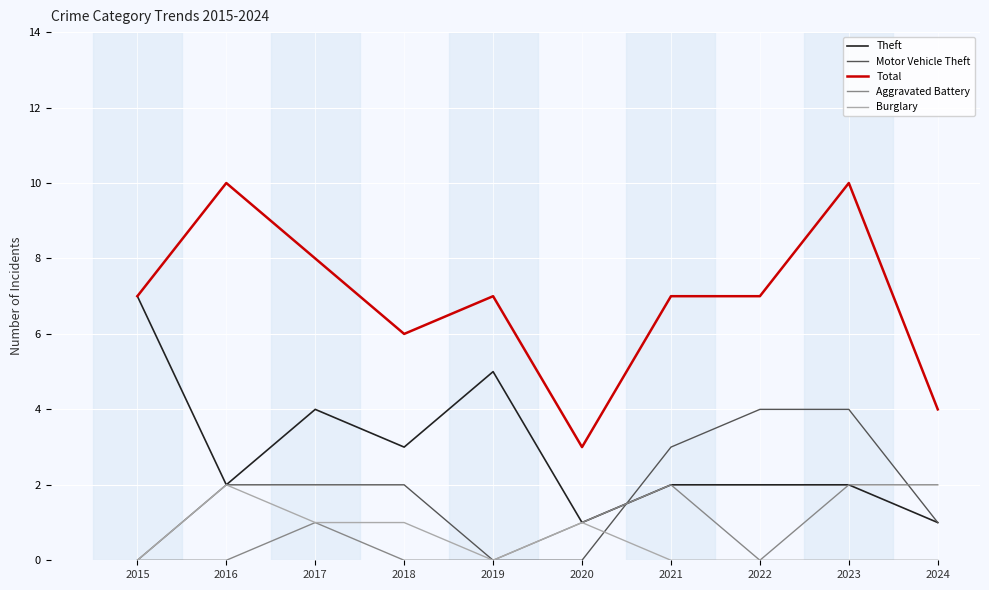

What value does the Total series have at 2024?

4